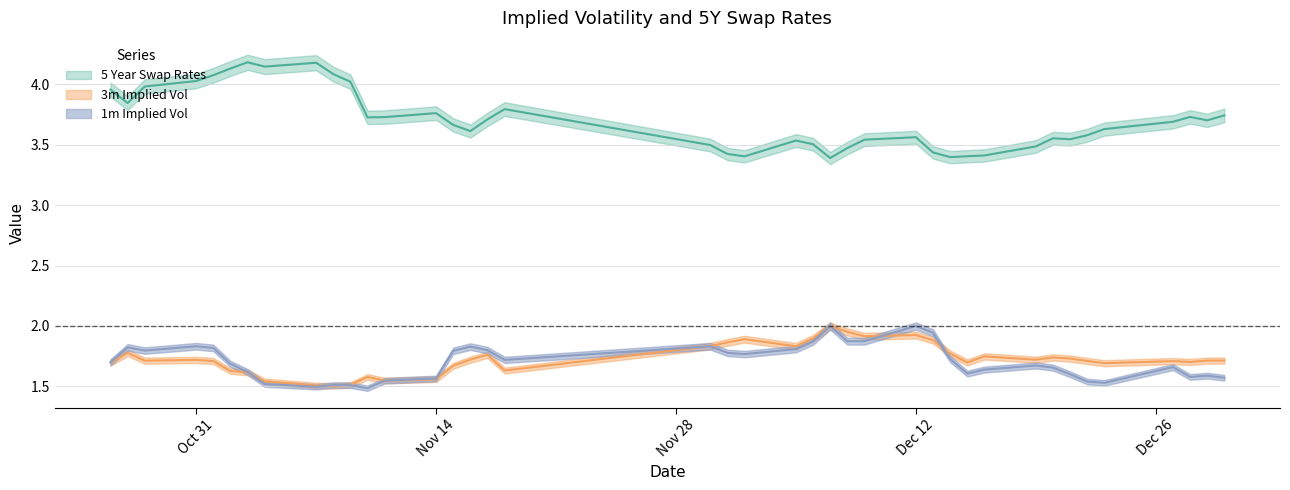

True or false: 3m Implied Vol and 5 Year Swap Rates intersect in this chart.

False